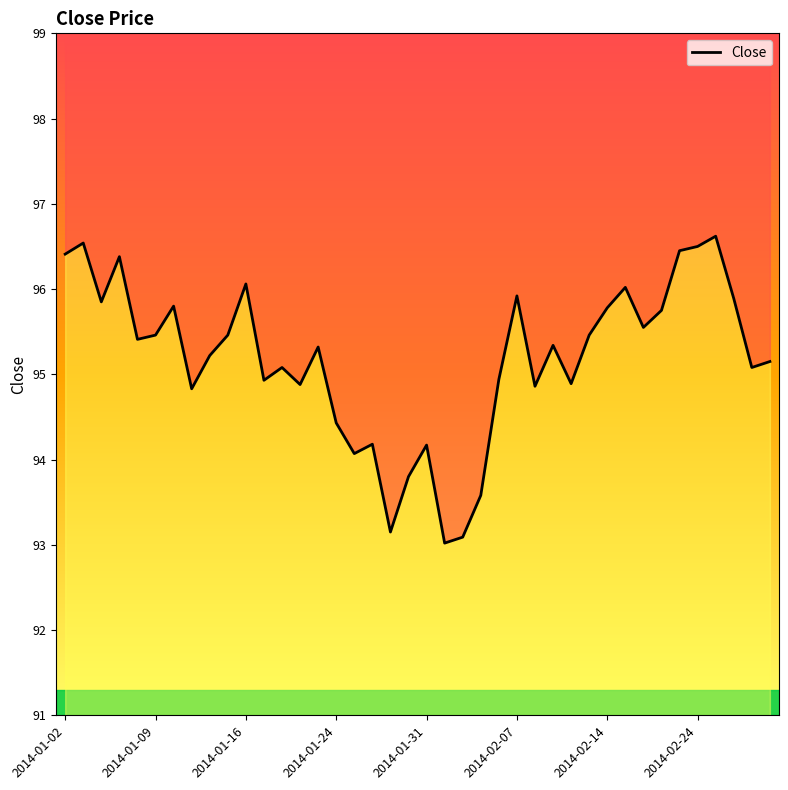

What is the difference between the second highest and second lowest values?

3.5